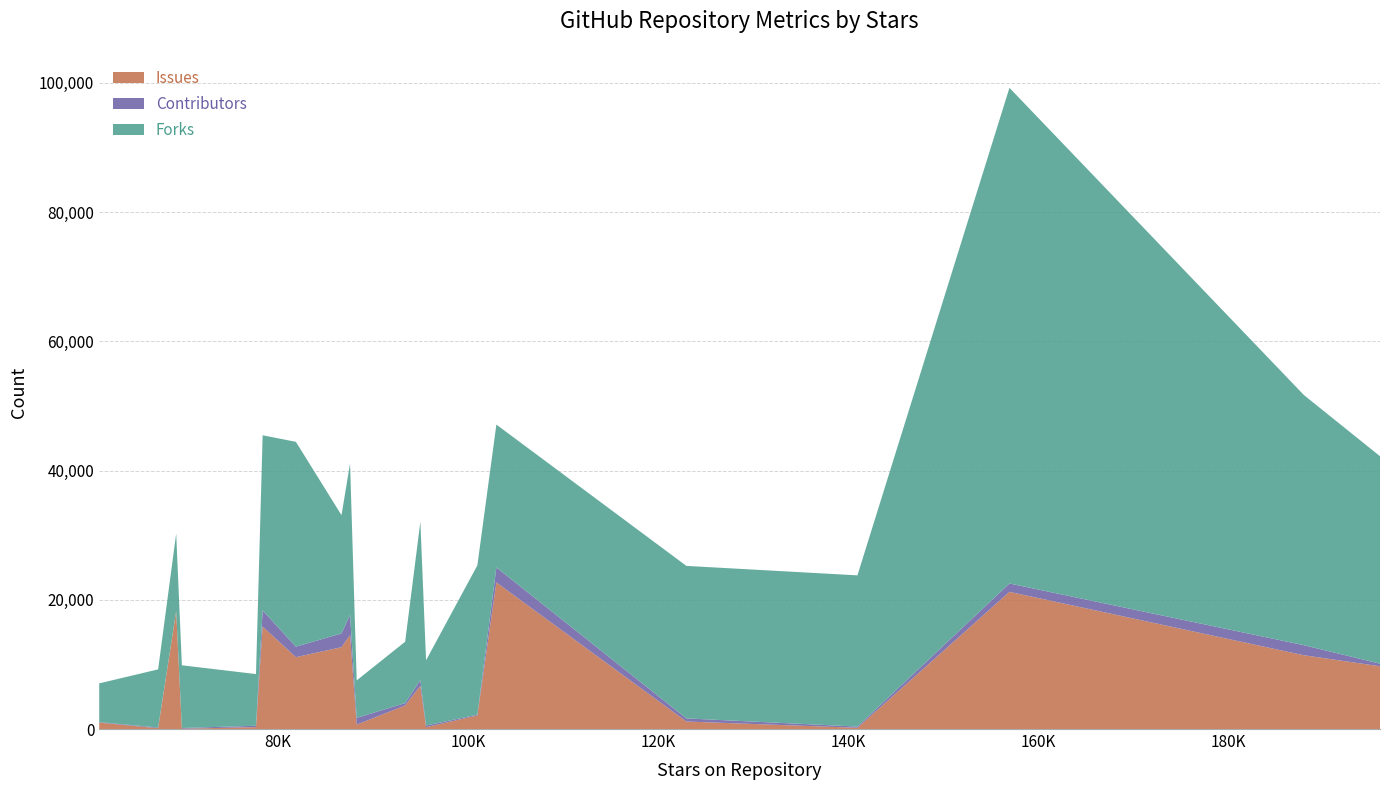

Reading left to right, what are all the values shown in this chart?

Issues: Vue=9714	React=11414	Bootstrap=21225	Javascript-algorithms=188	Airbnb-javascript-style-guide=1162	React-native=22685	D3=2106	30-seconds-of-code=277	create-react-app=6700	Axios=3646	Awesome-selfhosted=681	Nodejs=14542	Next=12664	Three=11120	Material-UI=15850	nodebestpractices=292	tech-interview-handbook=50	font-awesome=18252	Clean-code-javascript=122	json-server=996
Contributors: Vue=404	React=1556	Bootstrap=1297	Javascript-algorithms=192	Airbnb-javascript-style-guide=482	React-native=2327	D3=123	30-seconds-of-code=264	create-react-app=881	Axios=366	Awesome-selfhosted=1045	Nodejs=3120	Next=2129	Three=1624	Material-UI=2504	nodebestpractices=213	tech-interview-handbook=112	font-awesome=2	Clean-code-javascript=109	json-server=70
Forks: Vue=32100	React=38700	Bootstrap=76700	Javascript-algorithms=23400	Airbnb-javascript-style-guide=23600	React-native=22100	D3=23100	30-seconds-of-code=10100	create-react-app=24500	Axios=9500	Awesome-selfhosted=5800	Nodejs=23400	Next=18300	Three=31700	Material-UI=27100	nodebestpractices=8000	tech-interview-handbook=9700	font-awesome=12000	Clean-code-javascript=9000	json-server=6000